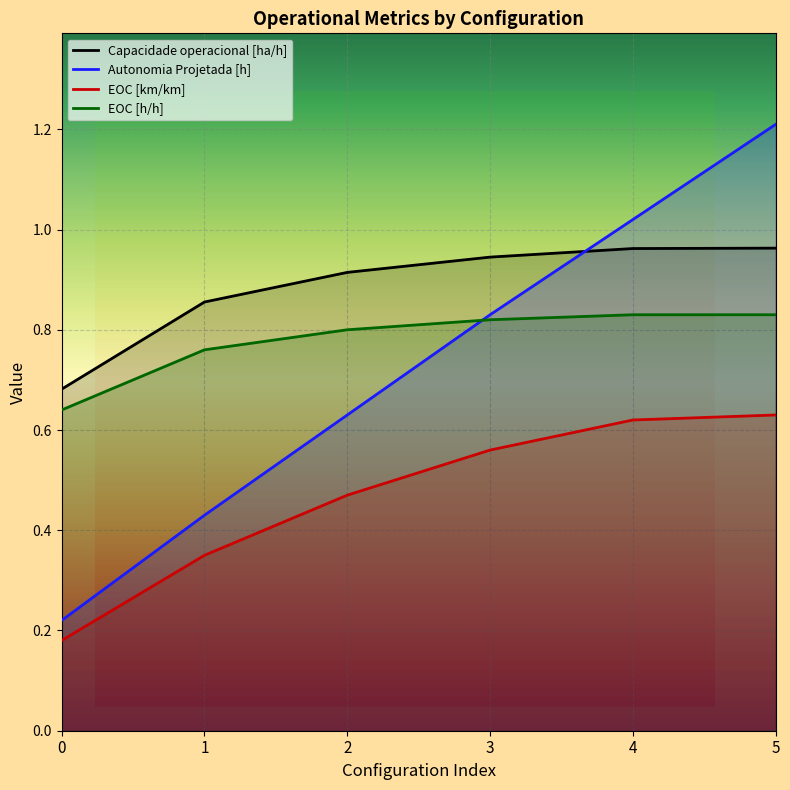

Rank the series at 2 from lowest to highest value.

EOC [km/km], Autonomia Projetada [h], EOC [h/h], Capacidade operacional [ha/h]